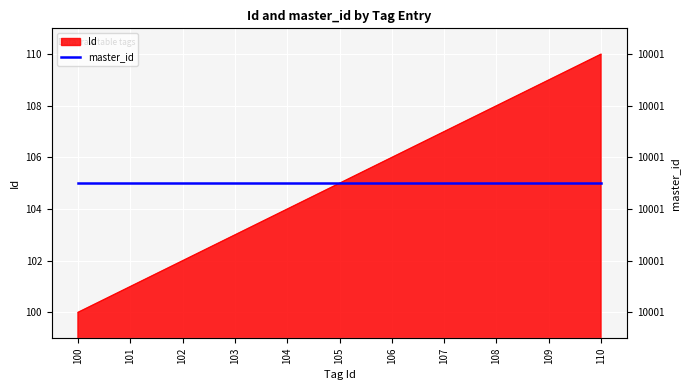

What is the maximum value shown in the chart?

110